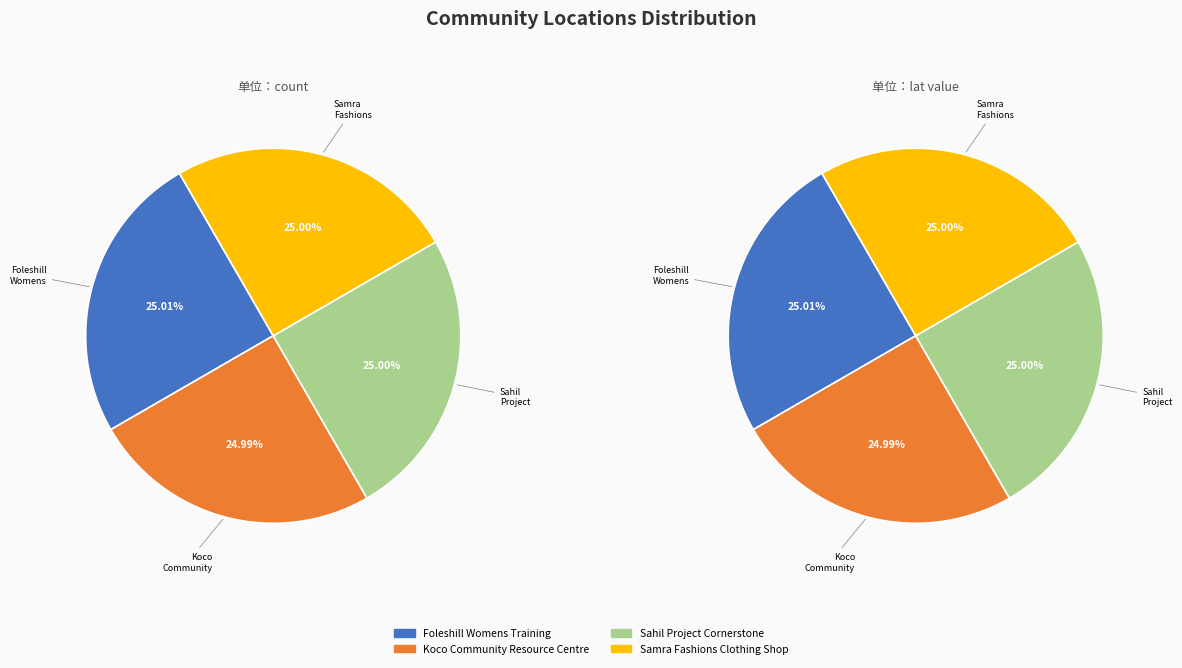

Count the number of slices in the pie.

4